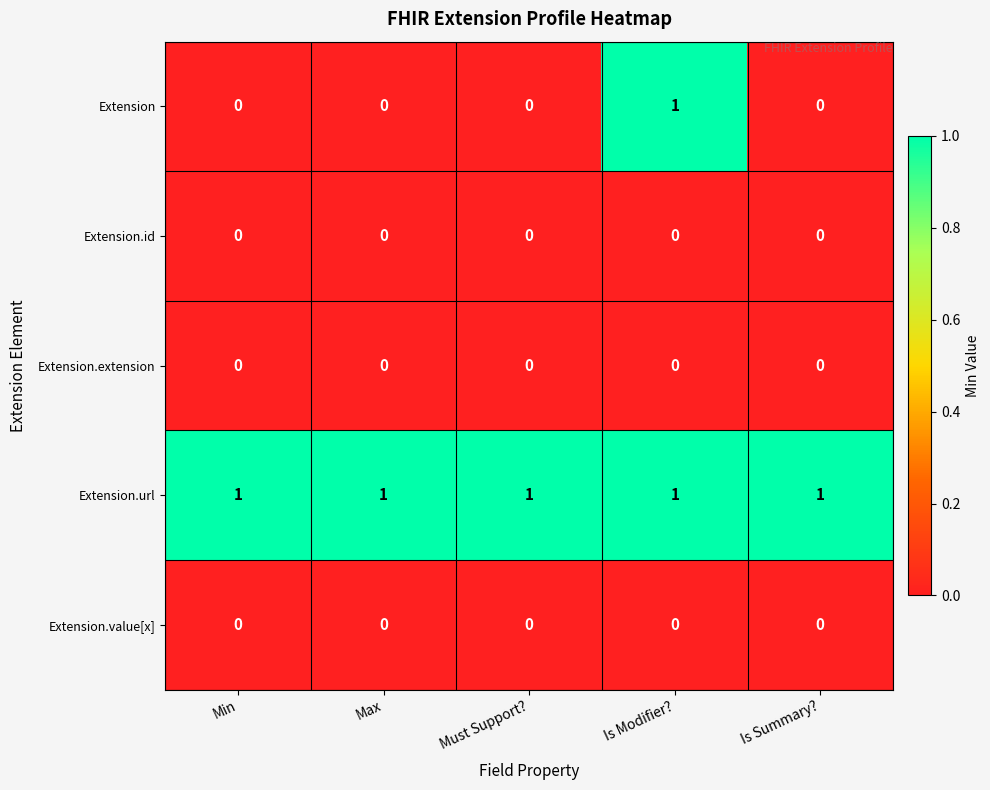

At which category is the sum across all series the highest?

Is Modifier?